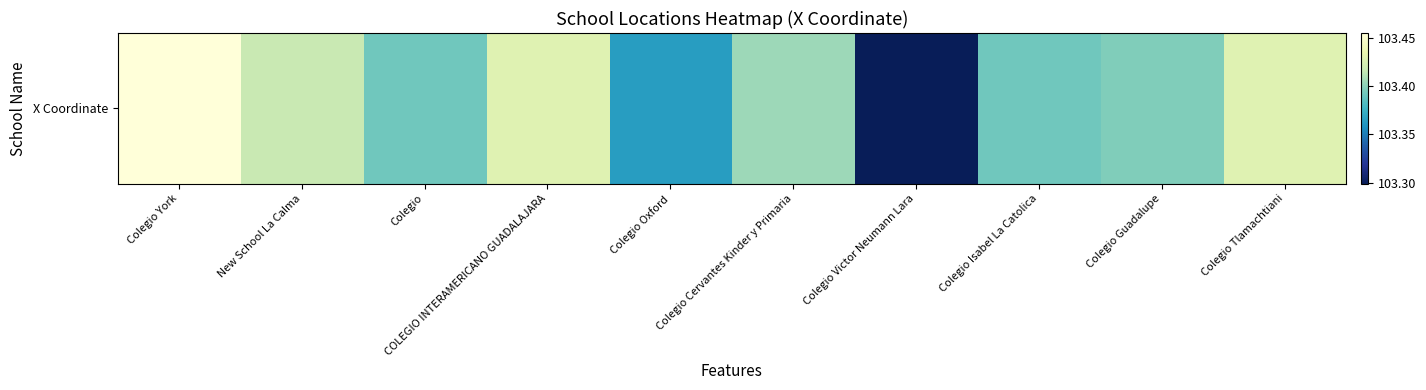

Rank the categories by value from highest to lowest.

Colegio York, COLEGIO INTERAMERICANO GUADALAJARA, Colegio Tlamachtiani, New School La Calma, Colegio Cervantes Kinder y Primaria, Colegio Guadalupe, Colegio, Colegio Isabel La Catolica, Colegio Oxford, Colegio Victor Neumann Lara